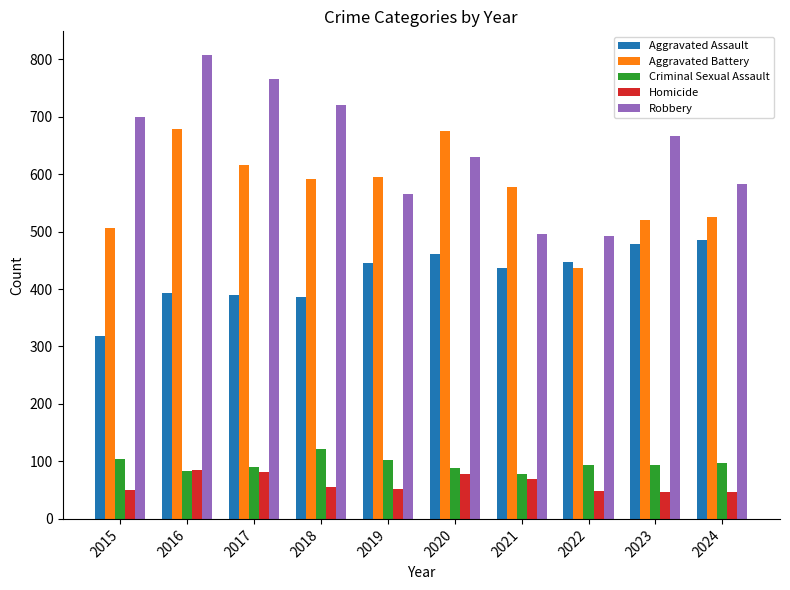

How many data points in Aggravated Assault are less than 445?

5